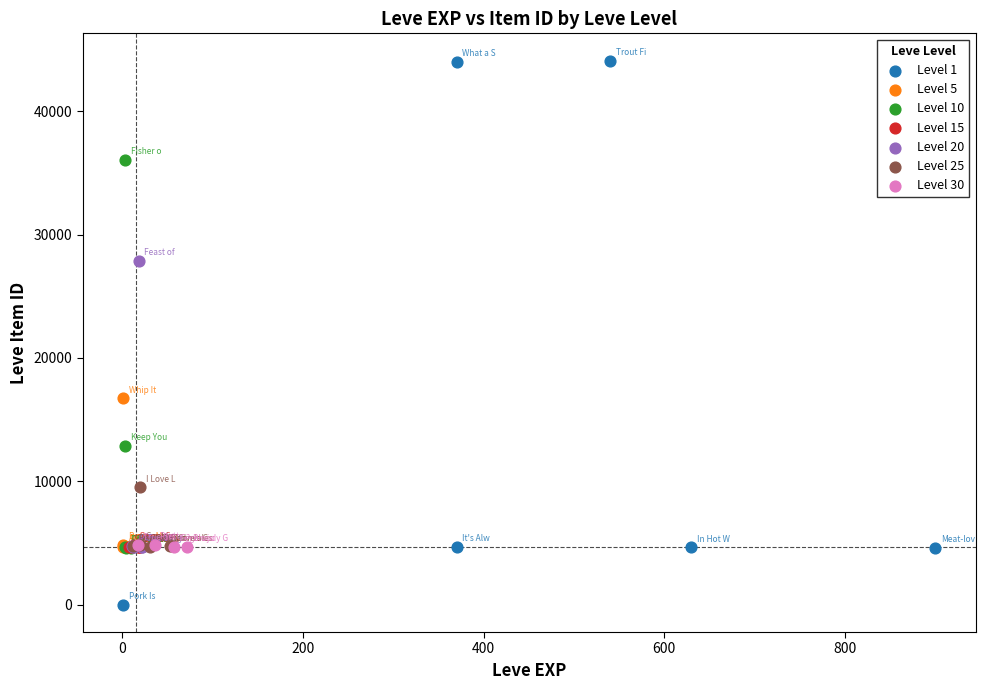

Which series contains the highest Y value?

Level 1